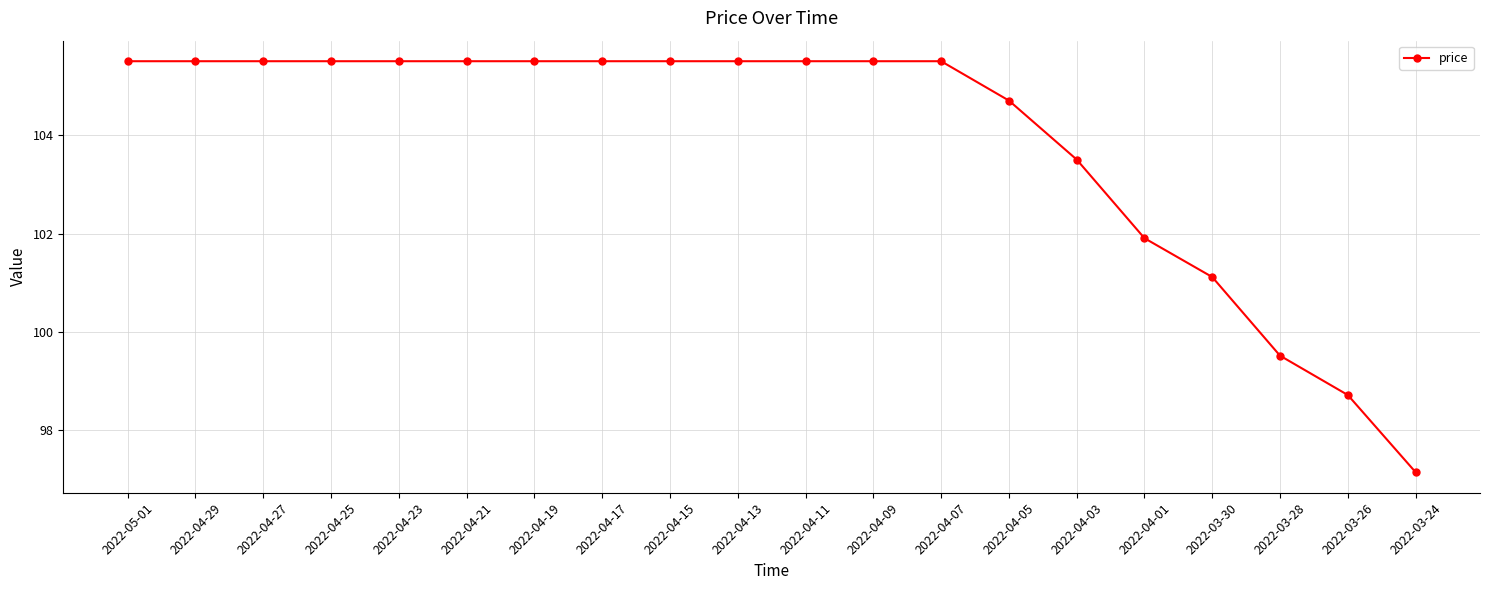

What is the average value?

103.9